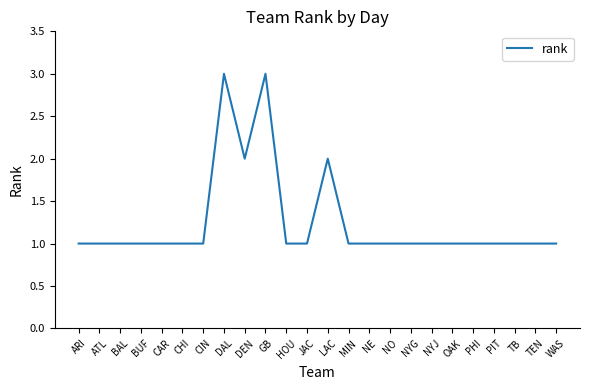

What position from the right is HOU?

14